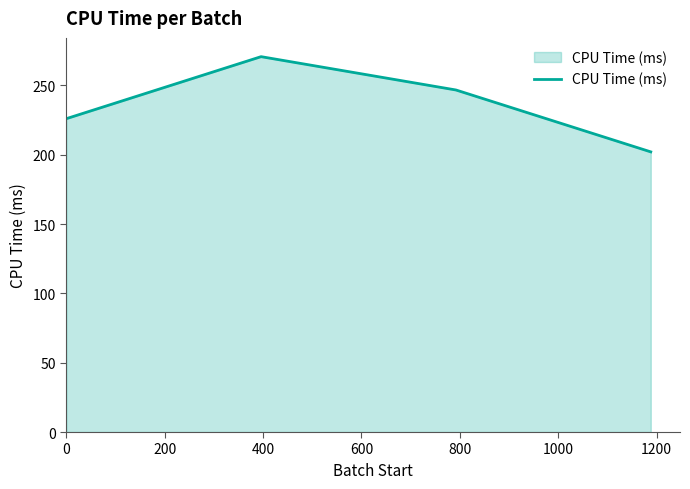

How many interior local peaks (higher than both neighbors) does the data have?

1